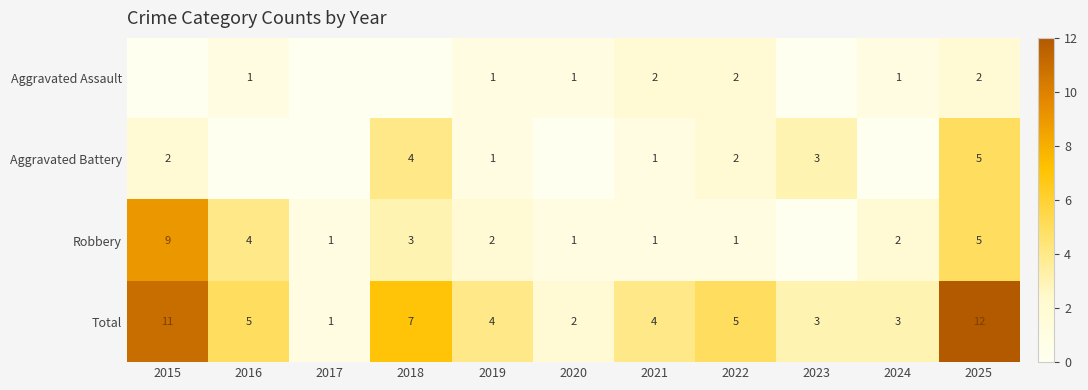

What is the sum of all Aggravated Battery values?

18